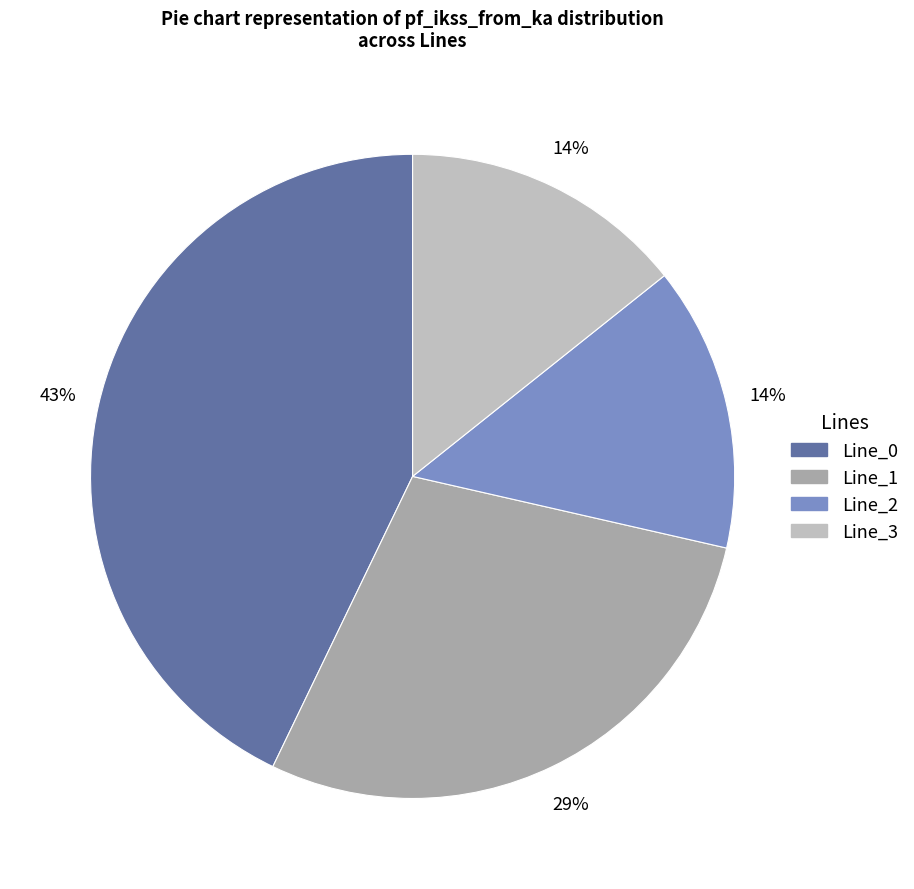

Does Line_1 account for over 50% of the chart?

No